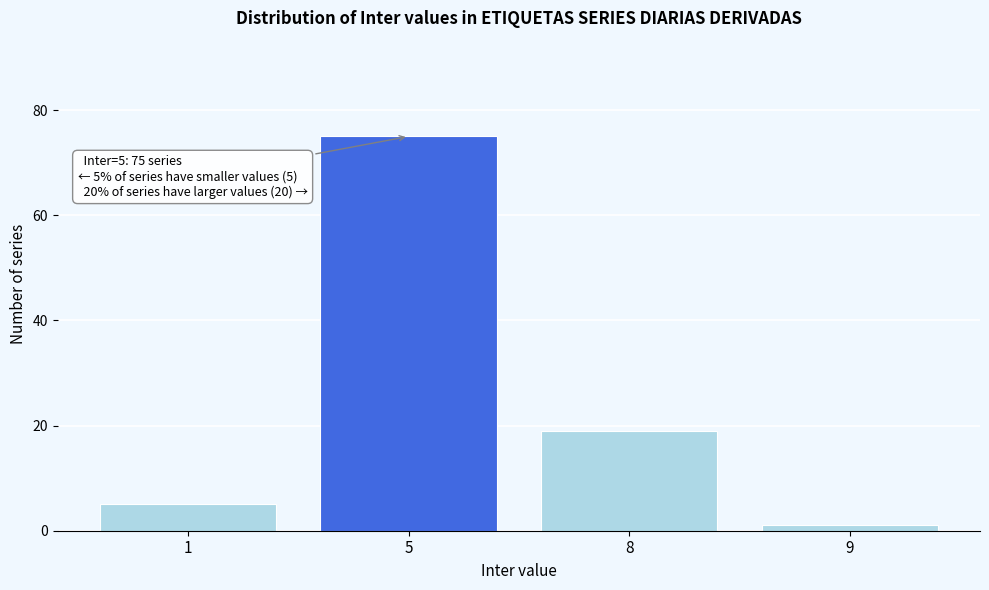

Reading left to right, list all the values displayed in this chart.

5	75	19	1